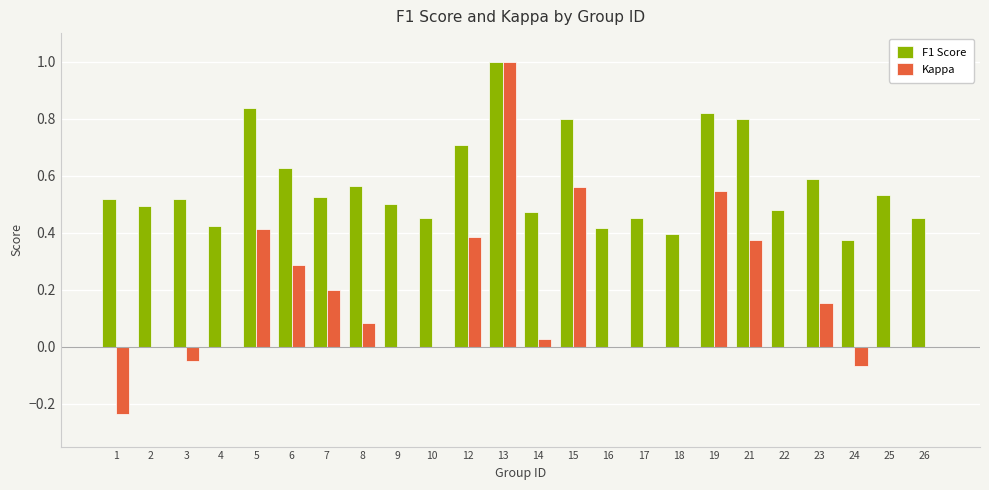

What is the highest value of the Kappa series?

1.0